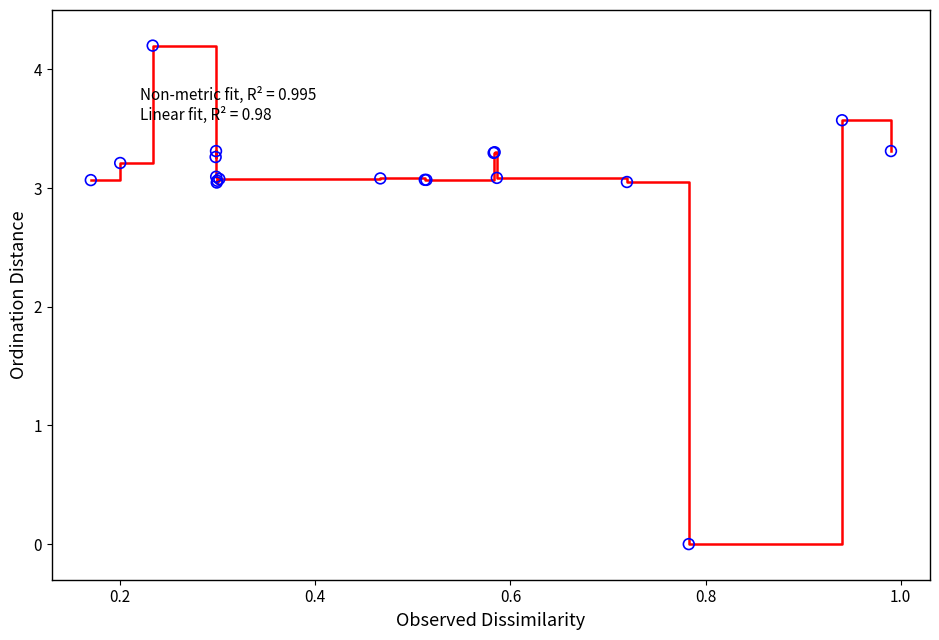

What is the difference between the maximum and minimum values?

4.2